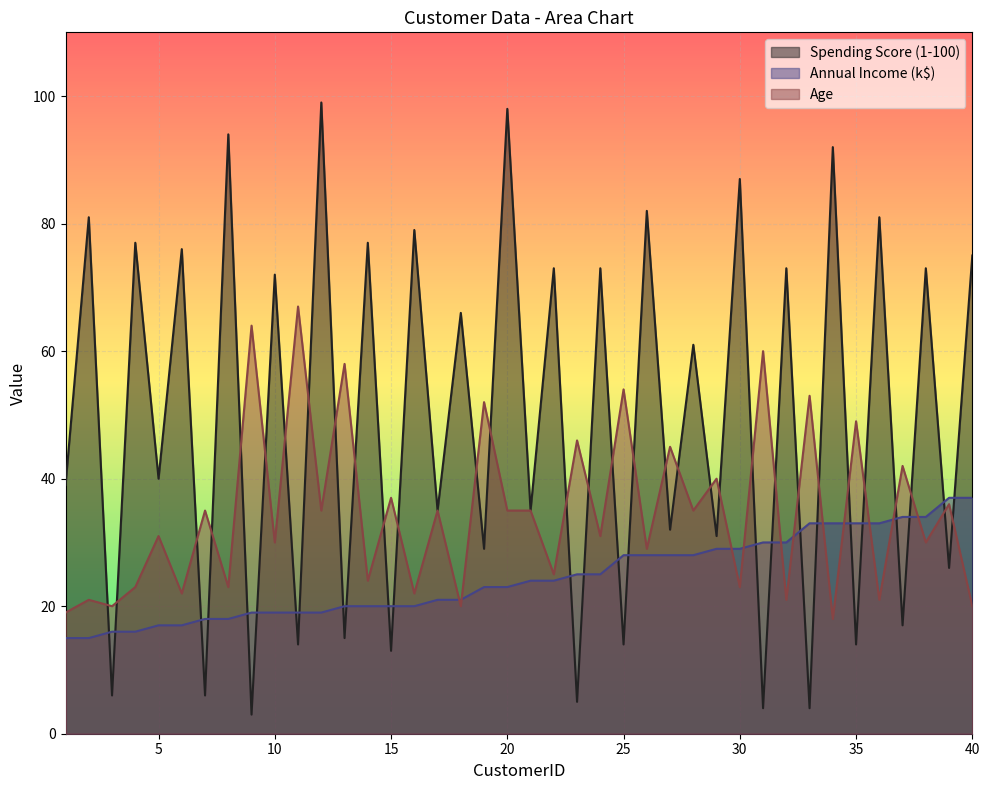

Reading right to left, extract all data points from this chart.

Spending Score (1-100): 40=75	39=26	38=73	37=17	36=81	35=14	34=92	33=4	32=73	31=4	30=87	29=31	28=61	27=32	26=82	25=14	24=73	23=5	22=73	21=35	20=98	19=29	18=66	17=35	16=79	15=13	14=77	13=15	12=99	11=14	10=72	9=3	8=94	7=6	6=76	5=40	4=77	3=6	2=81	1=39
Annual Income (k$): 40=37	39=37	38=34	37=34	36=33	35=33	34=33	33=33	32=30	31=30	30=29	29=29	28=28	27=28	26=28	25=28	24=25	23=25	22=24	21=24	20=23	19=23	18=21	17=21	16=20	15=20	14=20	13=20	12=19	11=19	10=19	9=19	8=18	7=18	6=17	5=17	4=16	3=16	2=15	1=15
Age: 40=20	39=36	38=30	37=42	36=21	35=49	34=18	33=53	32=21	31=60	30=23	29=40	28=35	27=45	26=29	25=54	24=31	23=46	22=25	21=35	20=35	19=52	18=20	17=35	16=22	15=37	14=24	13=58	12=35	11=67	10=30	9=64	8=23	7=35	6=22	5=31	4=23	3=20	2=21	1=19